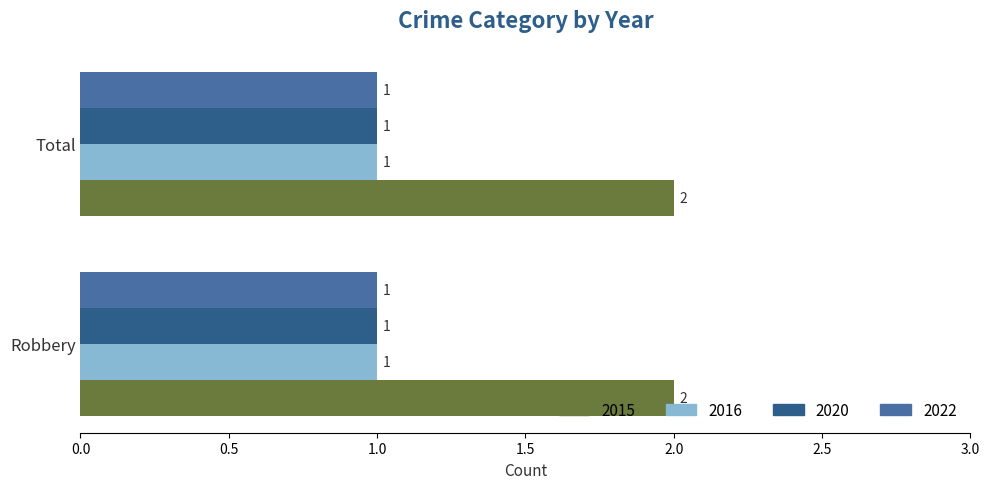

What is the total value across all series at Total?

5